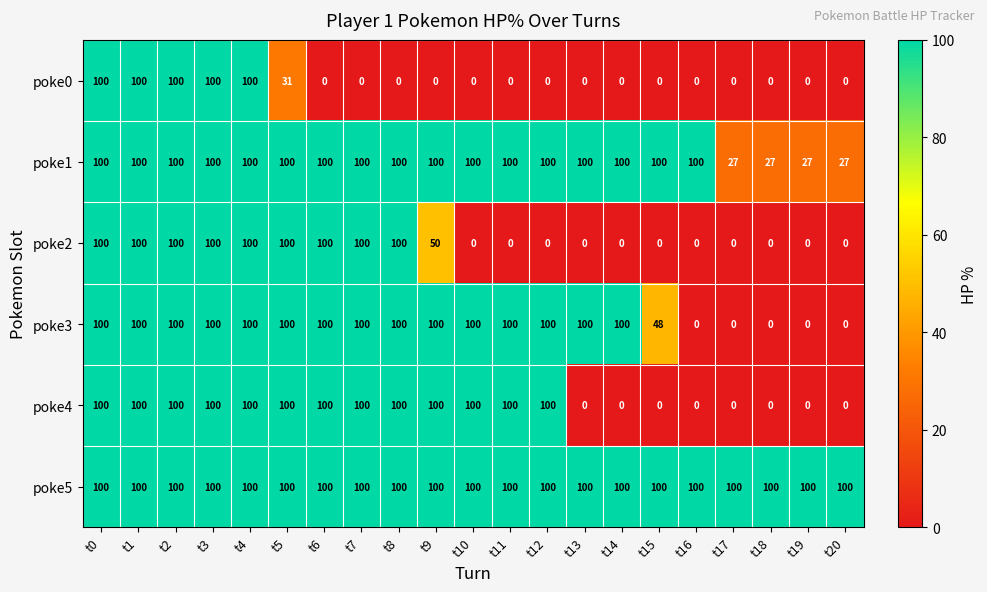

What is the total value across all series at t18?

127